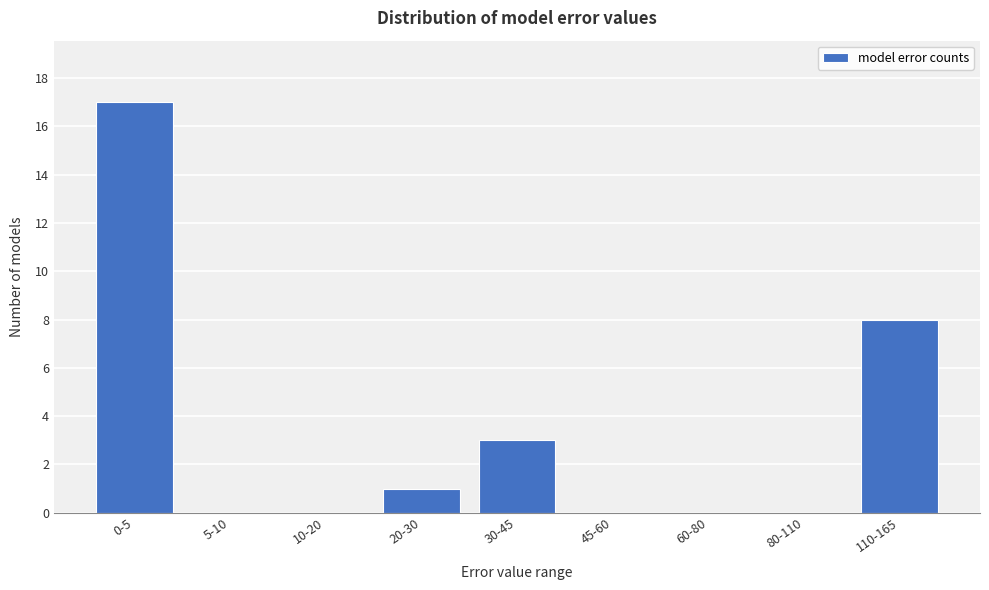

Reading left to right, extract all data points from this chart.

0-5=17	5-10=0	10-20=0	20-30=1	30-45=3	45-60=0	60-80=0	80-110=0	110-165=8